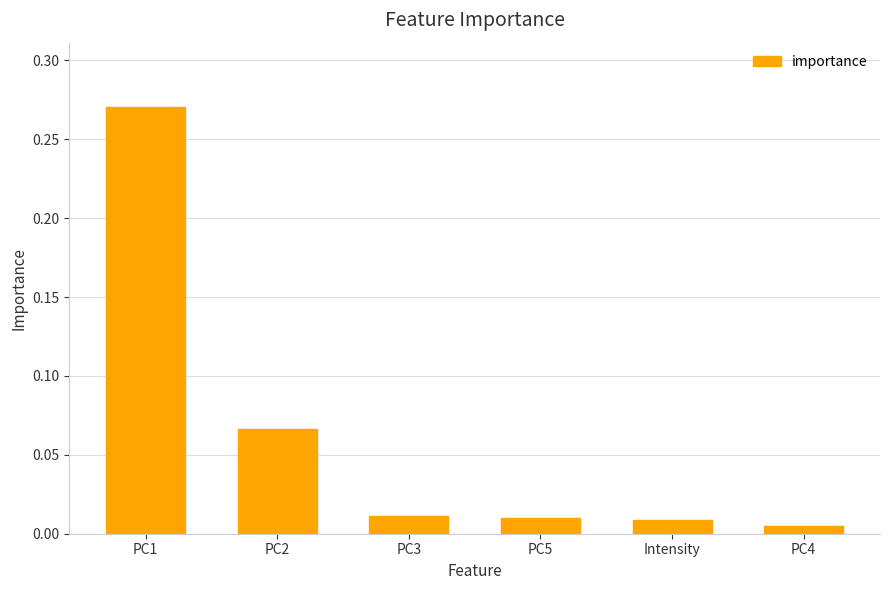

Where is the data nearest to the value 0?

PC4